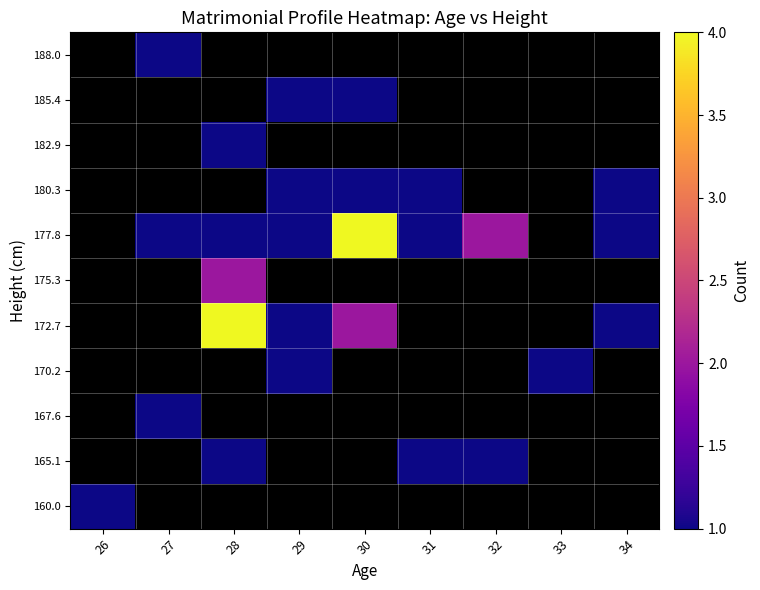

Which has a higher value, 31 or 30?

30